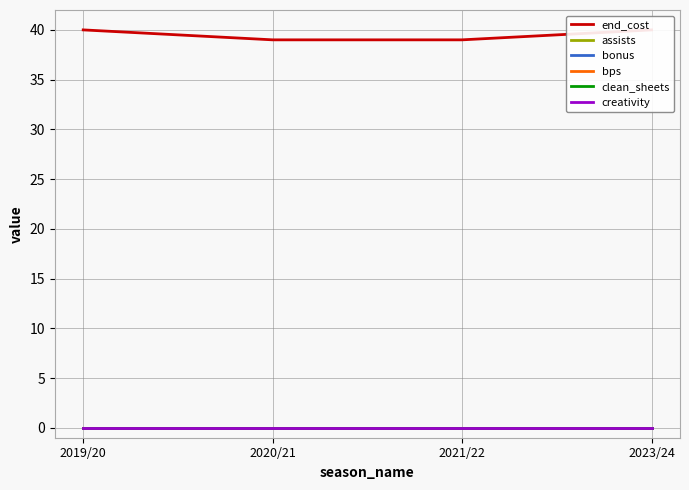

At which label does bonus reach its peak?

2019/20